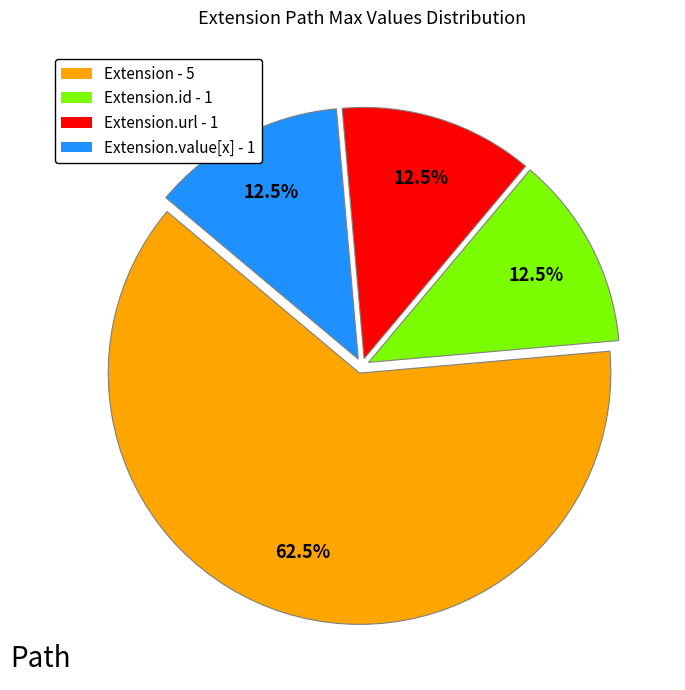

Which has a higher value, Extension - 5 or Extension.url - 1?

Extension - 5